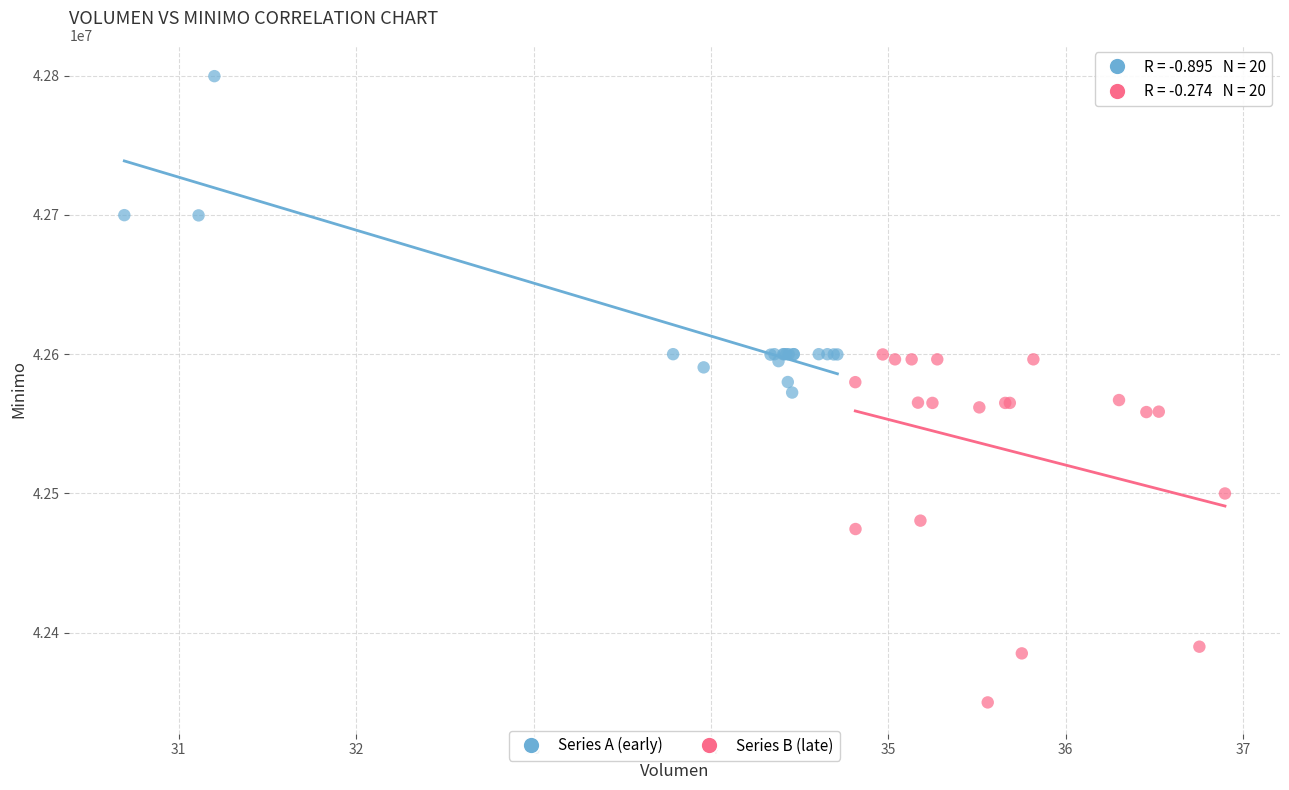

Which series reaches the minimum Y coordinate?

Series B (late)